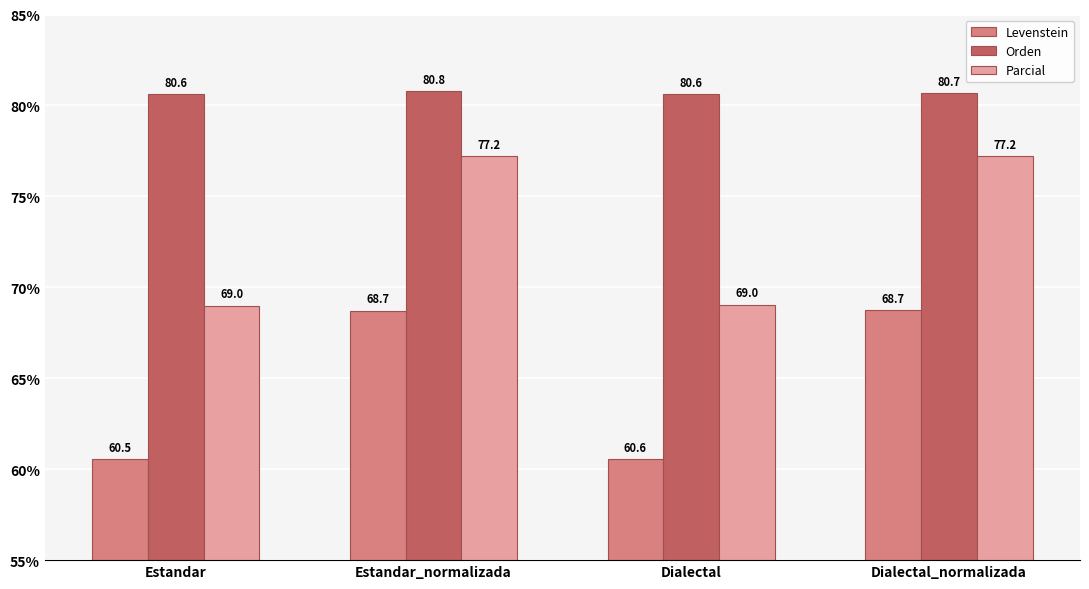

How many values in the Parcial series exceed 77?

2